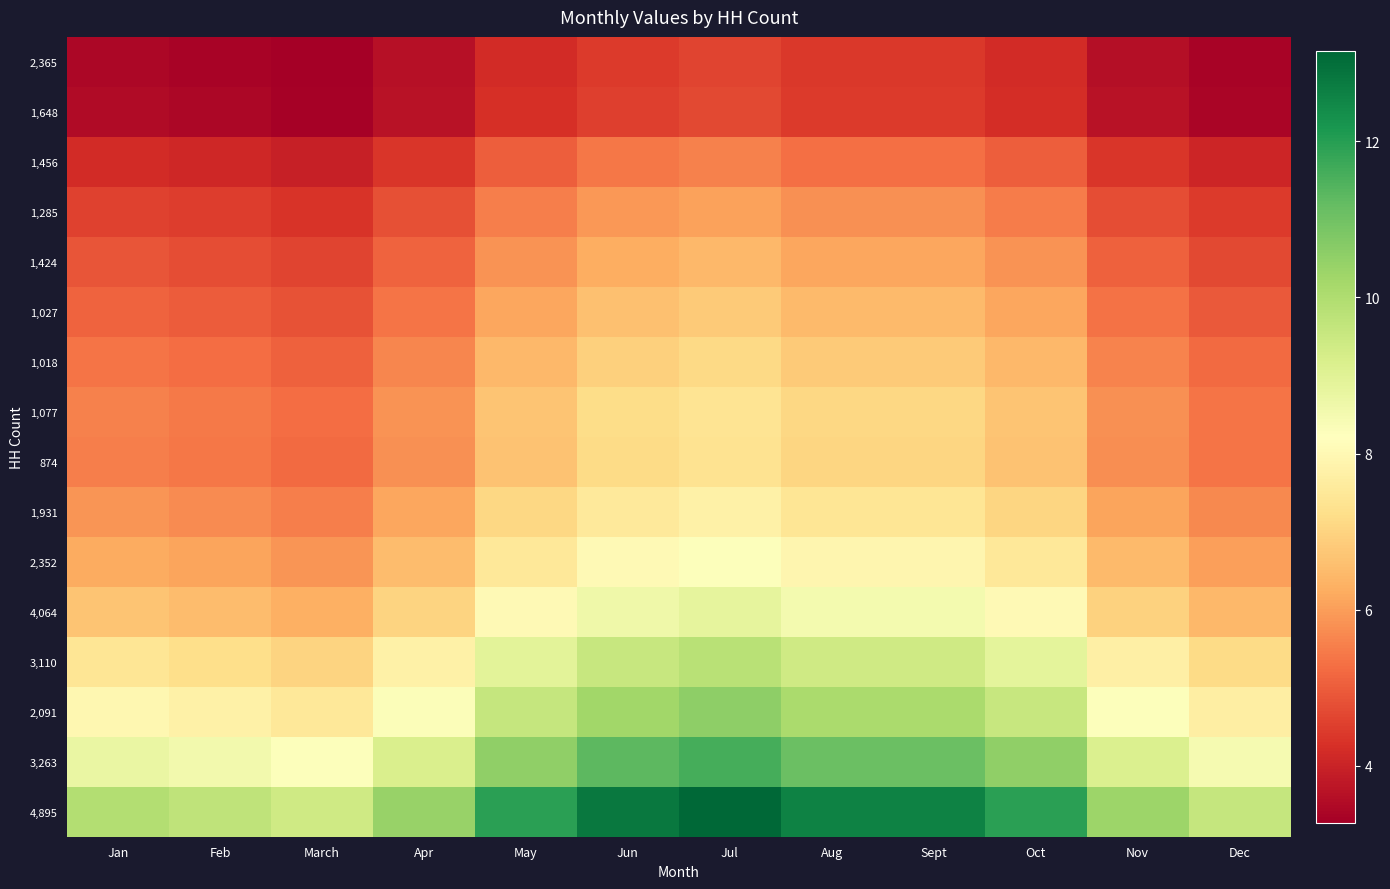

Between Apr and Oct, which is larger?

Oct